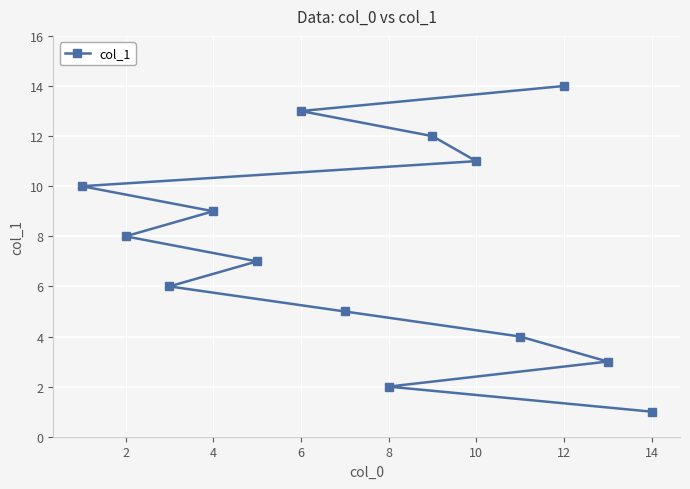

Between 10 and 6, which is larger?

6